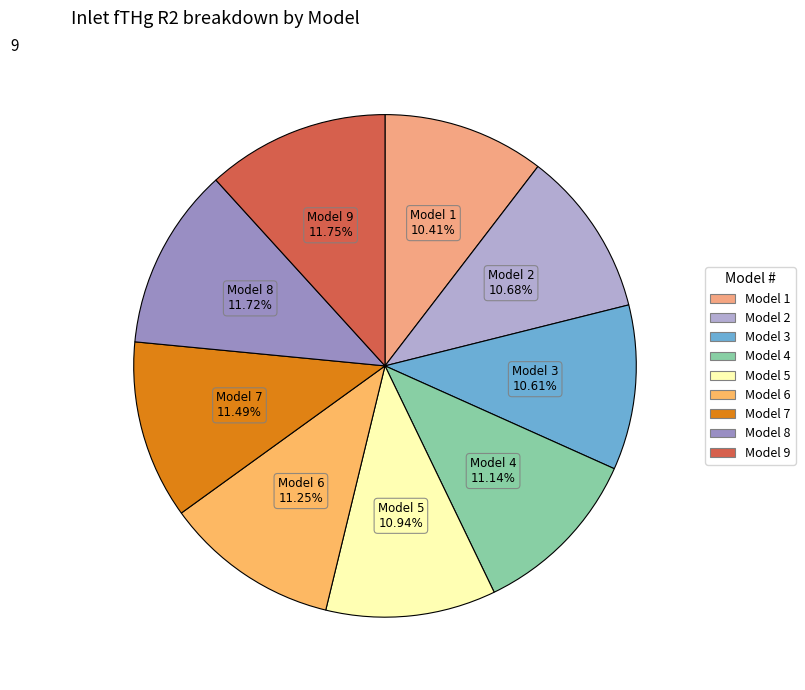

Approximately how many times larger is the value at Model 2 compared to Model 1?

1.0